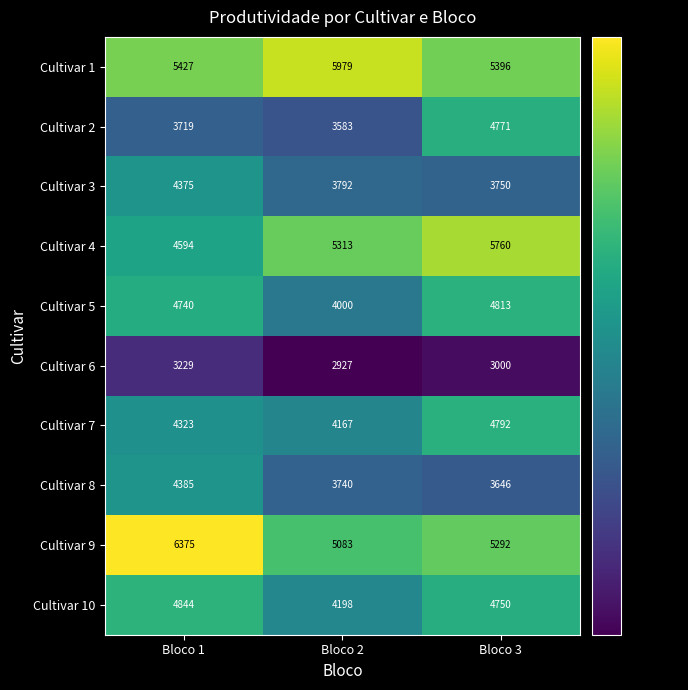

What is the difference between the maximum and minimum values in the Cultivar 5 series?

813